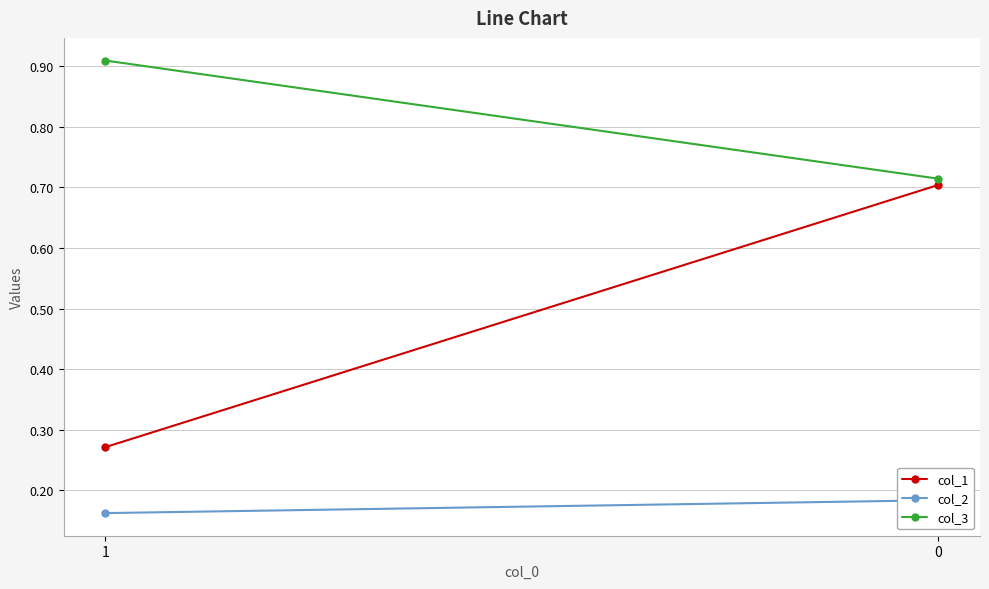

Reading left to right, transcribe all the data shown in this chart.

col_1: 0.3	0.7
col_2: 0.2	0.2
col_3: 0.9	0.7